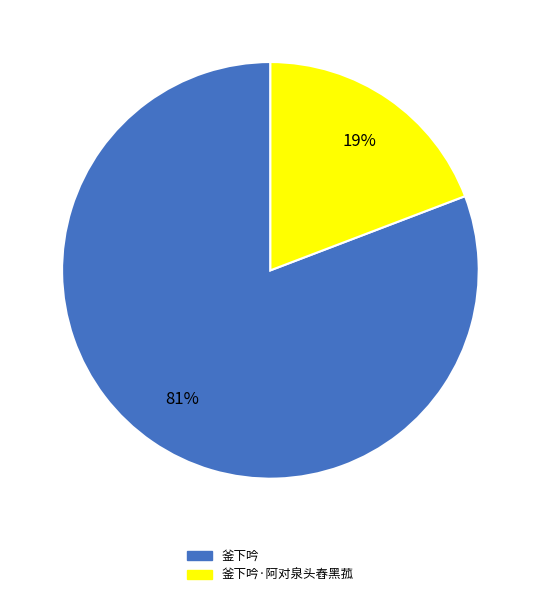

To the nearest percent, what is the average slice percentage?

50%